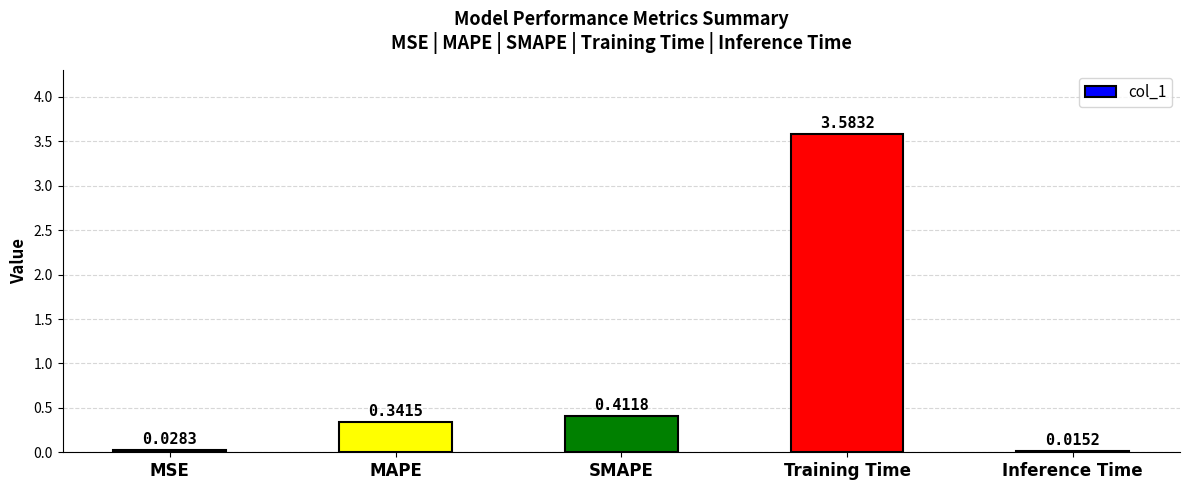

What is the change in value from SMAPE to Training Time?

+3.2